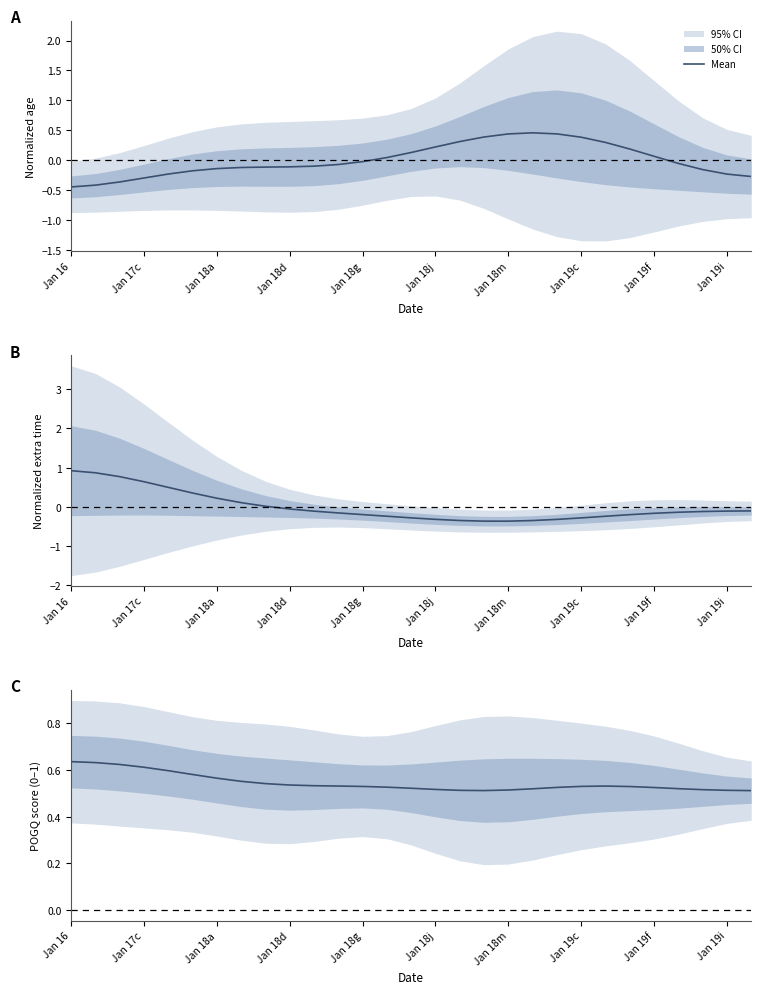

Which label corresponds to the largest value in the chart?

Jan 16